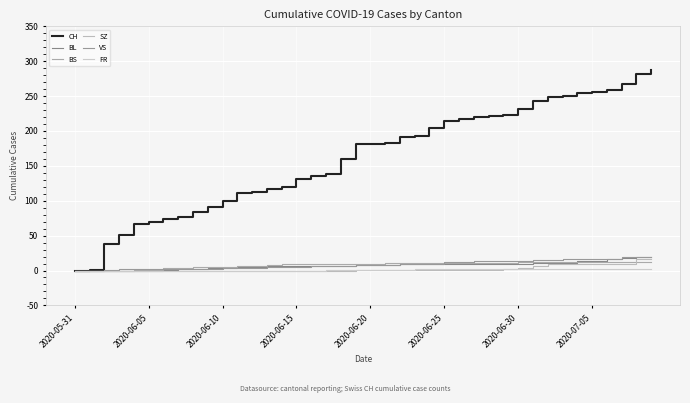

Which series has the widest spread of values?

CH